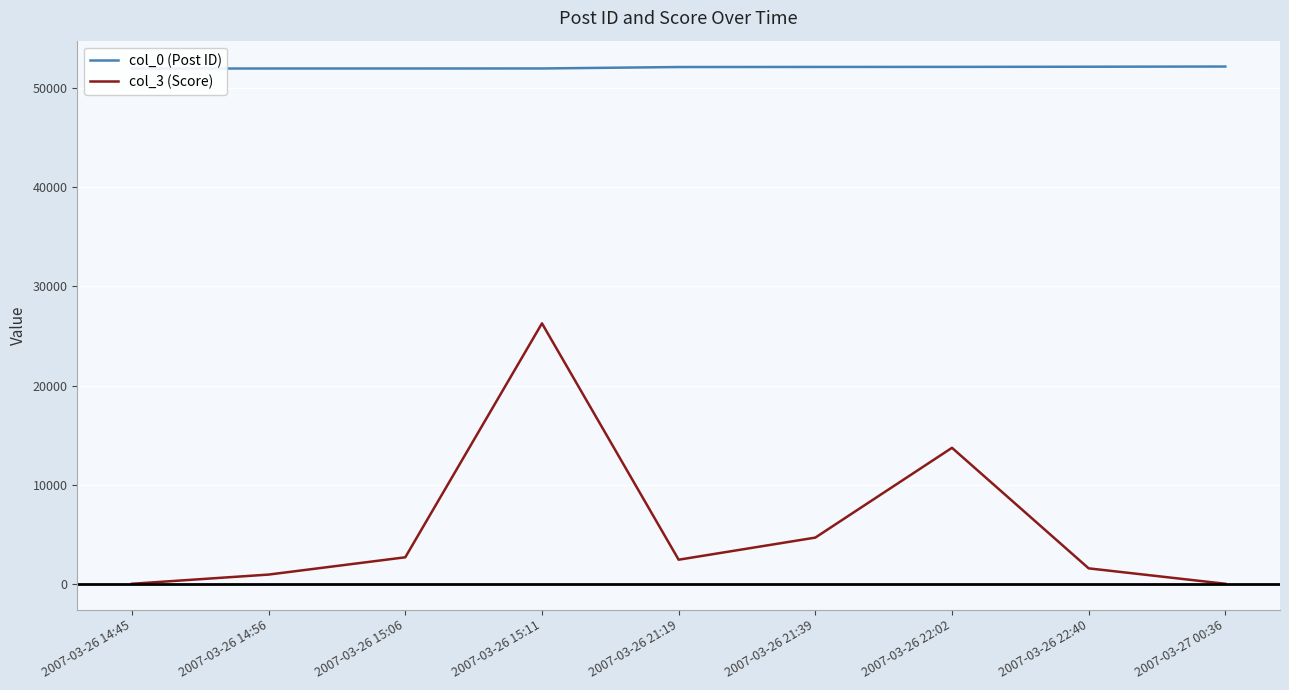

Is it true that col_3 (Score) equals 2449 at 2007-03-26 21:19?

True